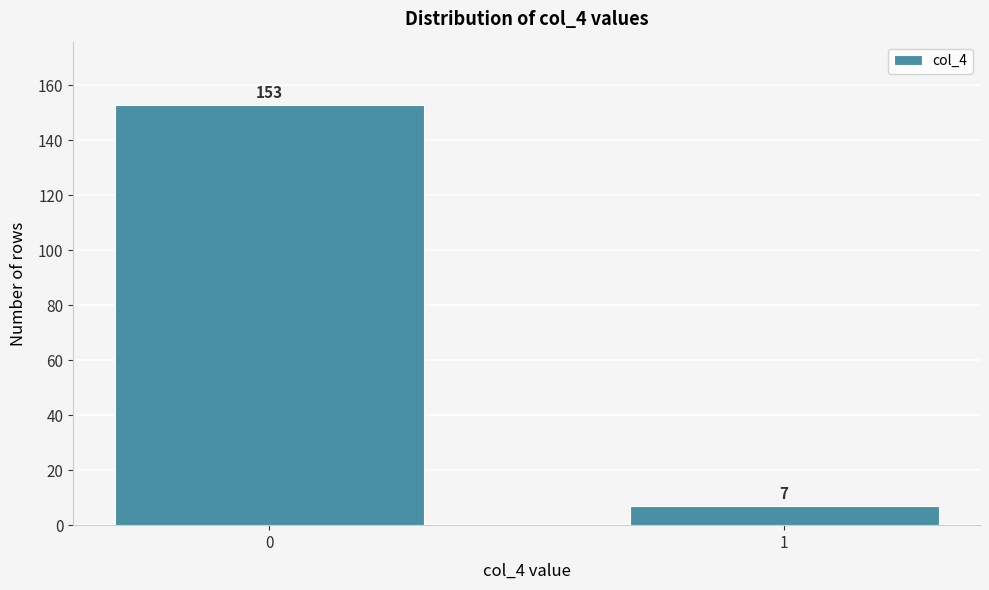

Reading right to left, extract all data points from this chart.

7	153